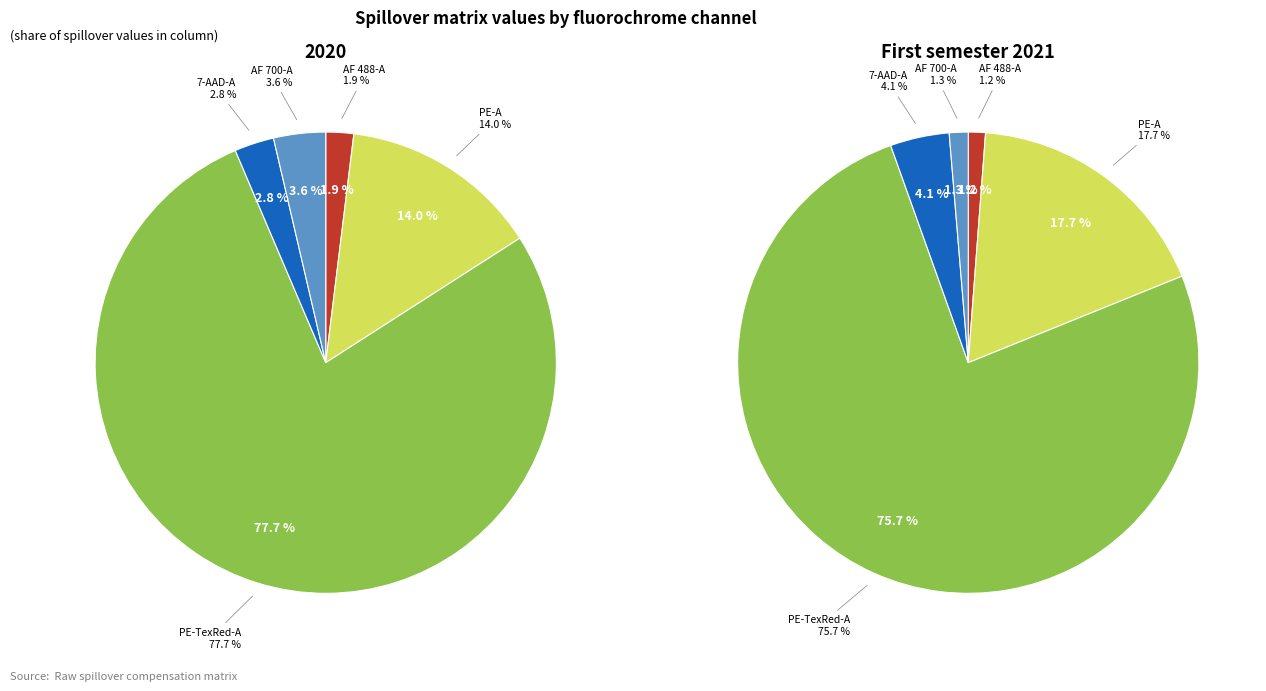

True or false: PE-Texas Red-A accounts for 71% of the total.

False